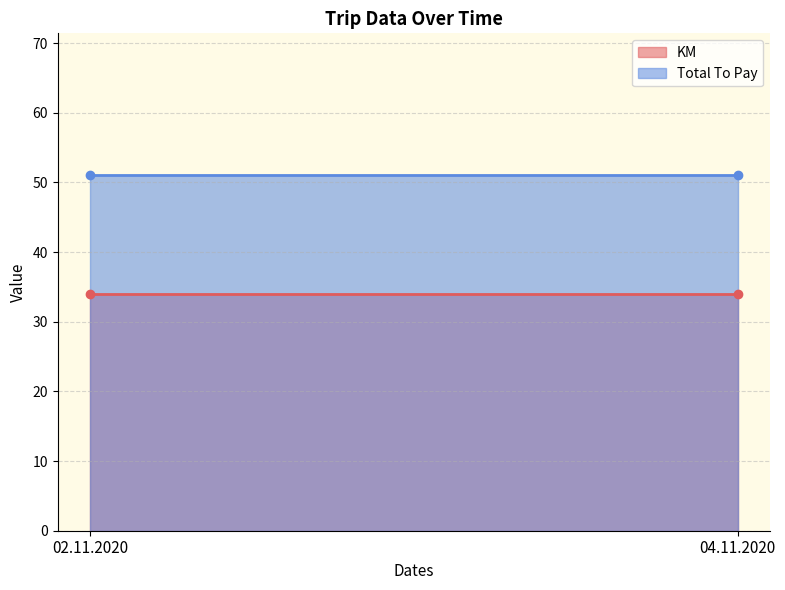

List the series in order of their peak value, highest first.

Total To Pay, KM